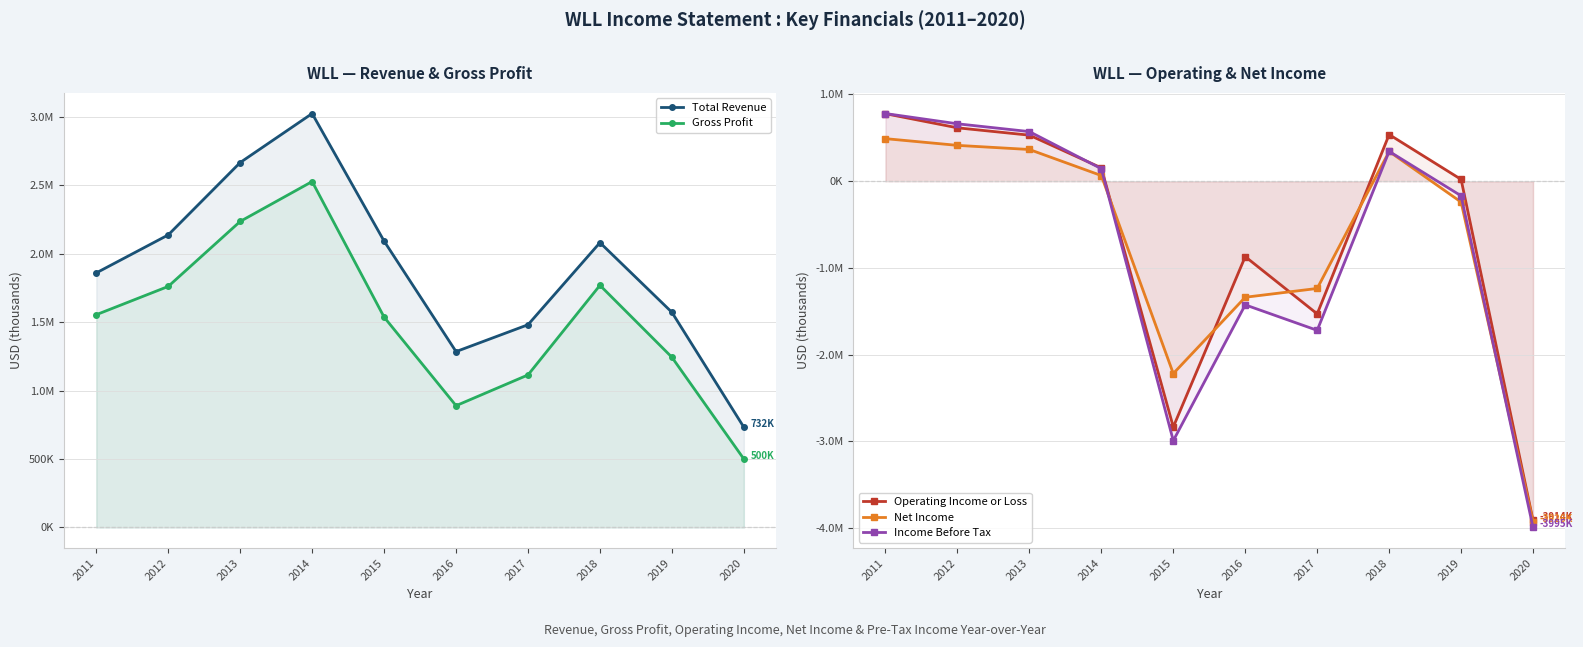

Reading right to left, what are all the values shown in this chart?

Total Revenue: 2020=732400	2019=1572200	2018=2081400	2017=1481400	2016=1285000	2015=2092500	2014=3024600	2013=2666500	2012=2137700	2011=1860100
Gross Profit: 2020=500200	2019=1243800	2018=1769500	2017=1114600	2016=889800	2015=1537100	2014=2527700	2013=2236300	2012=1761300	2011=1554700
Operating Income or Loss: 2020=-3914000	2019=20500	2018=537900	2017=-1530900	2016=-870400	2015=-2835700	2014=153500	2013=530800	2012=615600	2011=778500
Net Income: 2020=-3926400	2019=-241200	2018=342500	2017=-1237600	2016=-1339100	2015=-2219200	2014=64800	2013=365500	2012=413100	2011=490600
Income Before Tax: 2020=-3994800	2019=-168900	2018=343900	2017=-1720600	2016=-1426800	2015=-2993500	2014=143900	2013=571900	2012=662000	2011=780300